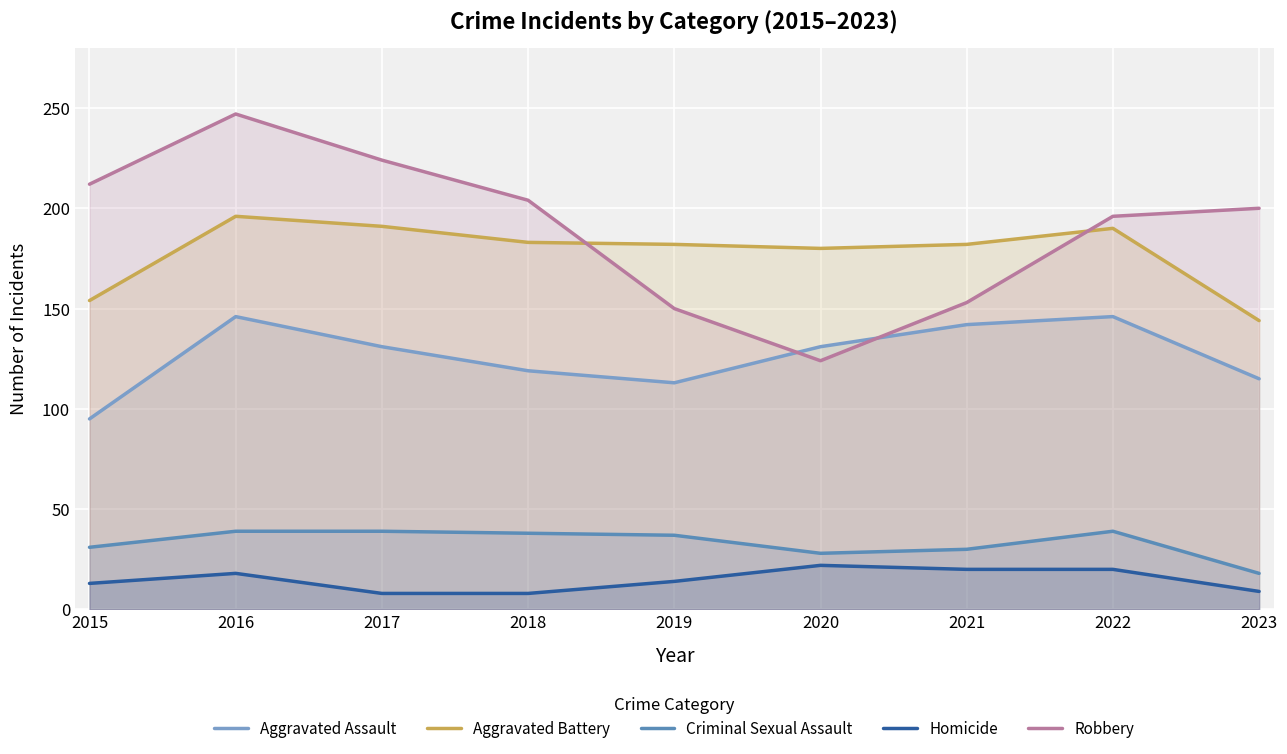

How many series are shown in this chart?

5